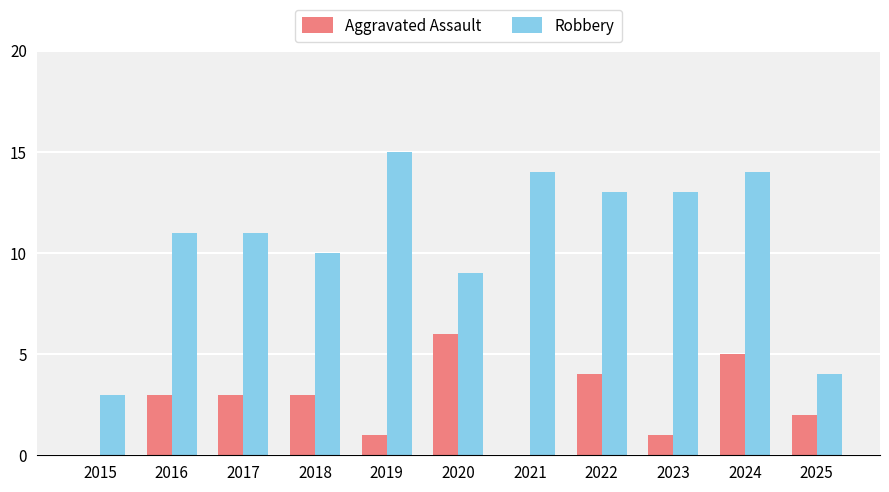

What are all the series names shown in the legend?

Aggravated Assault, Robbery